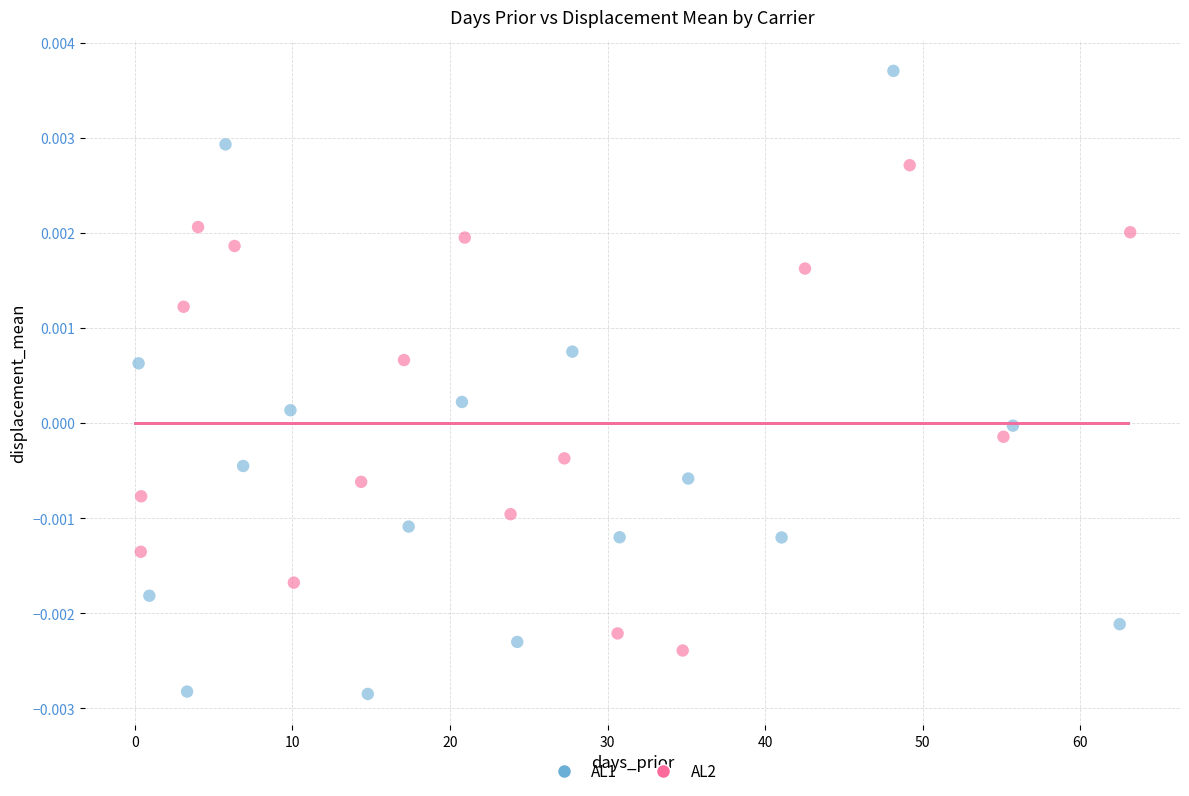

What are all the series names shown in the legend?

AL1, AL2